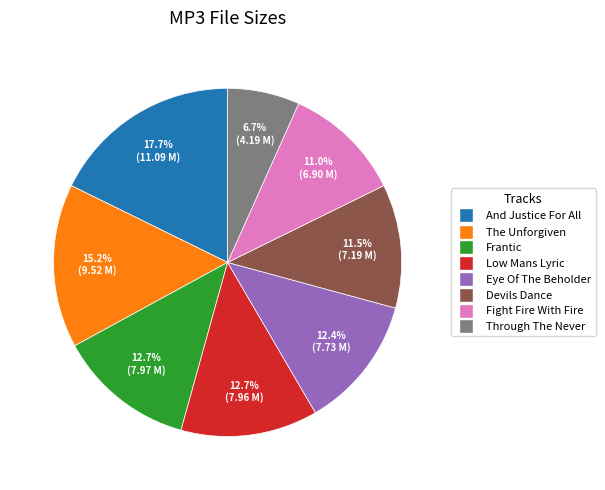

Does any single category account for the majority?

No